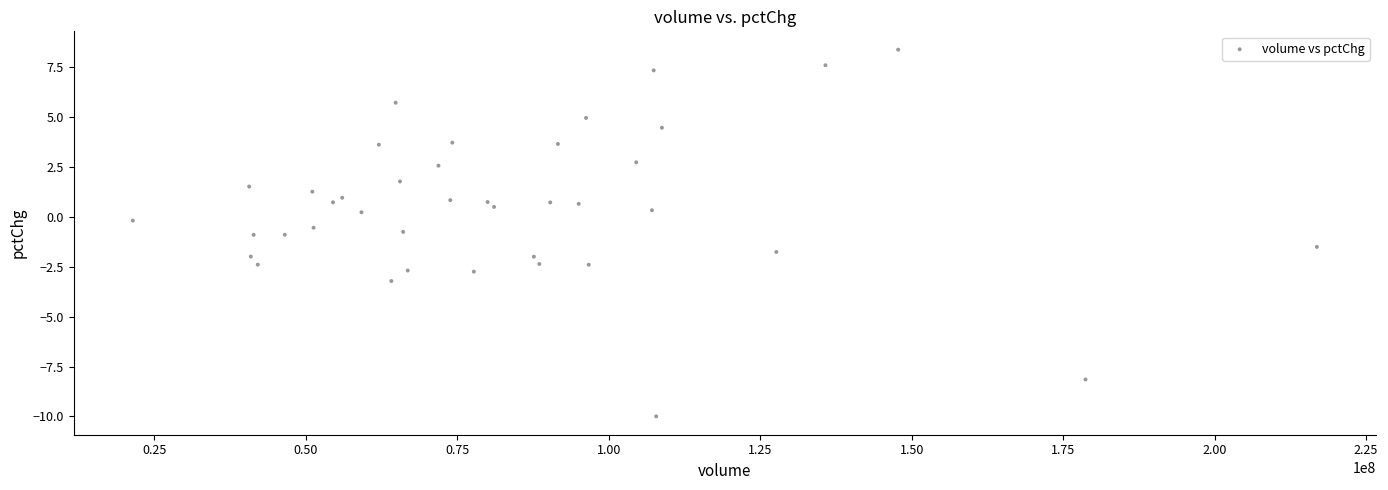

What is the range of X values (max minus min)?

195422729.0